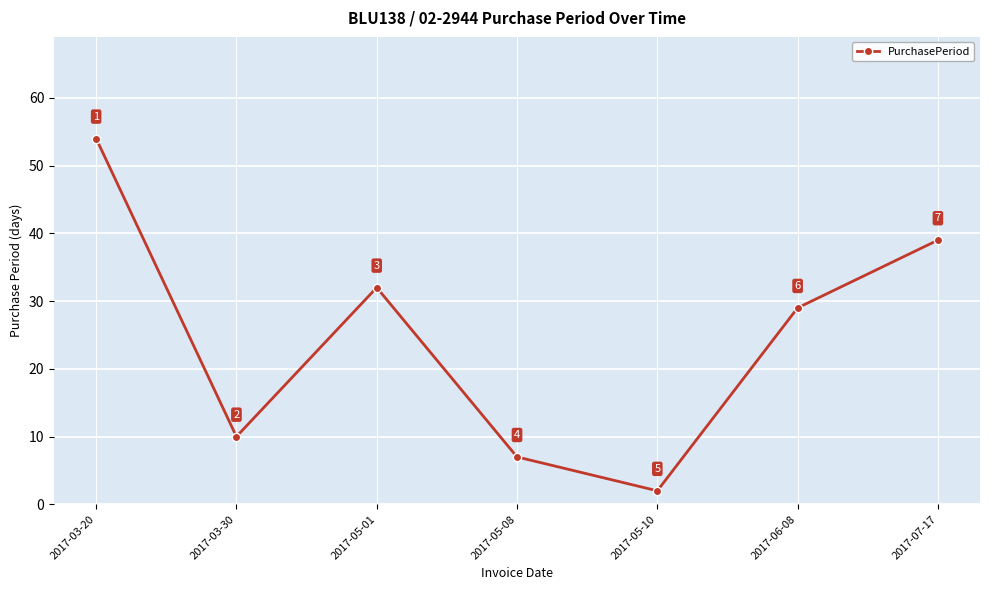

What is the change in value from 2017-05-01 to 2017-05-10?

-30